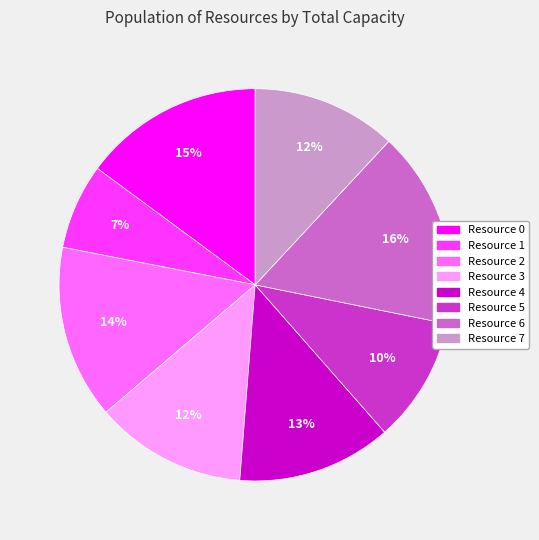

Is the sum of Resource 3 and Resource 7 greater than half?

No